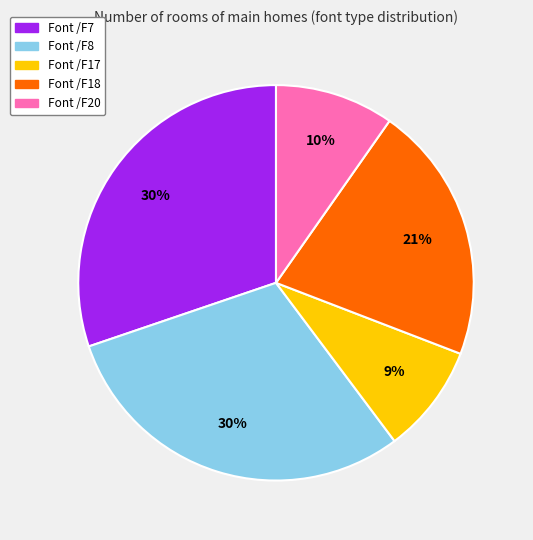

To the nearest percent, what is the difference between the largest and smallest slice percentages?

21%